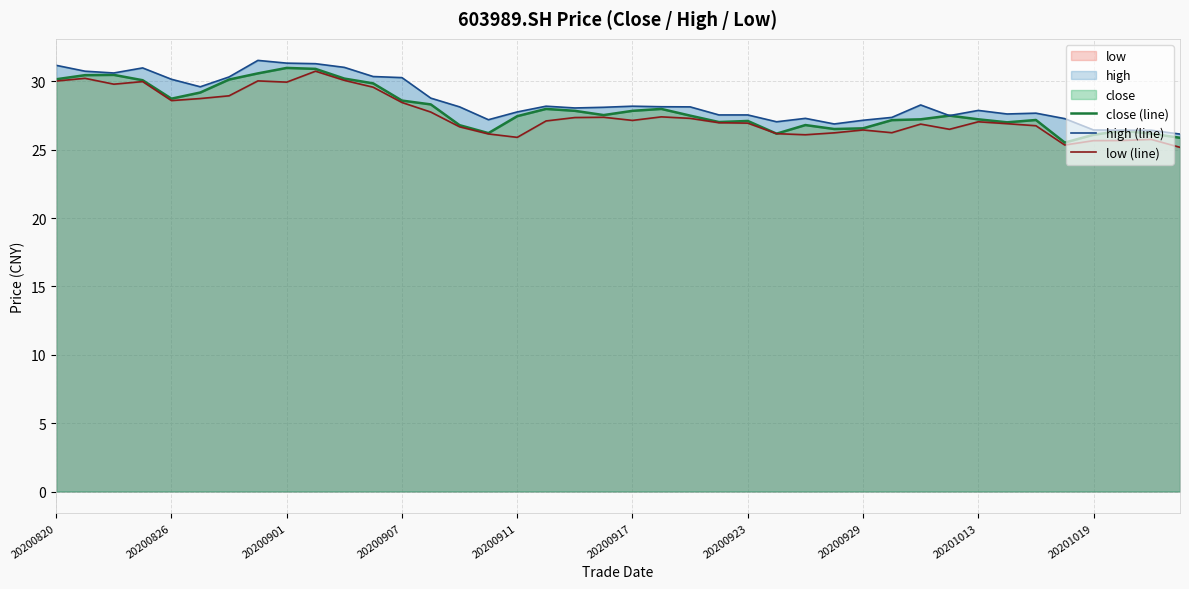

List the series in order of their overall mean, highest first.

high (line), close (line), low (line)